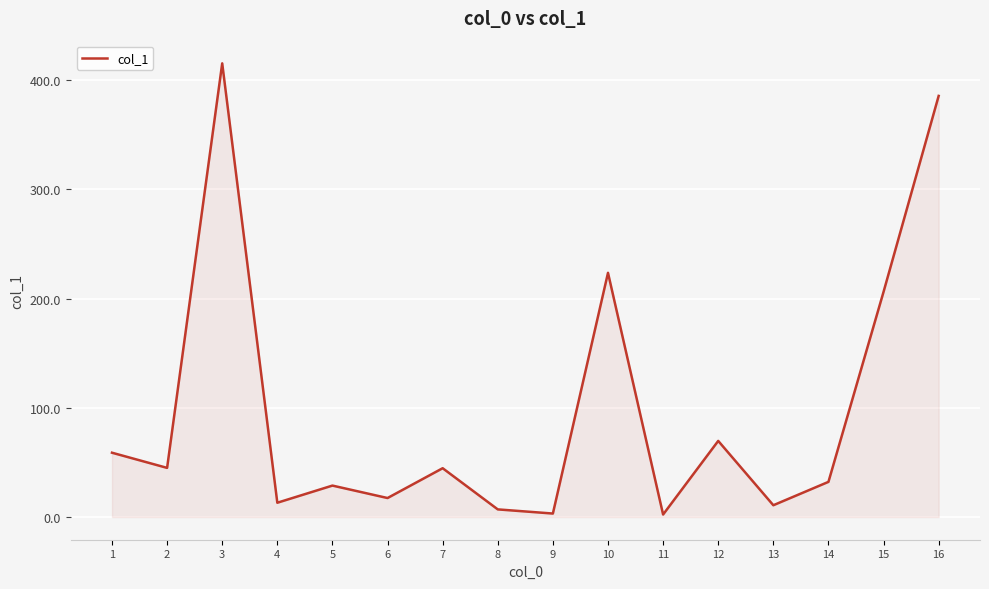

The value at 8 is 7.0. True or false?

True